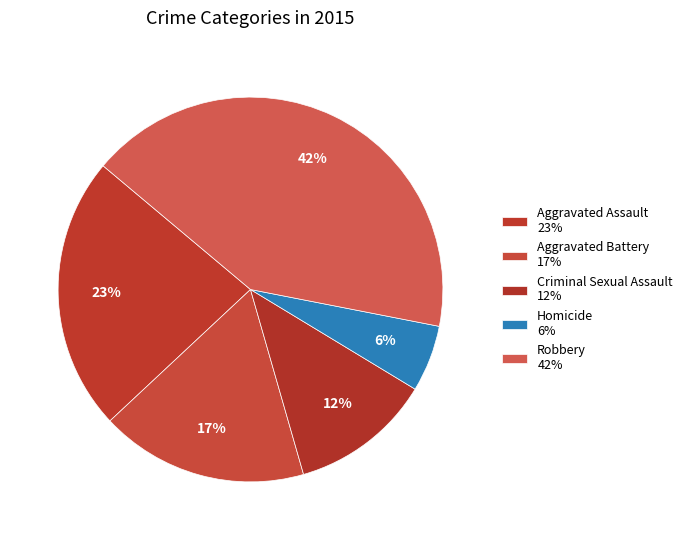

How many segments does this pie chart have?

5